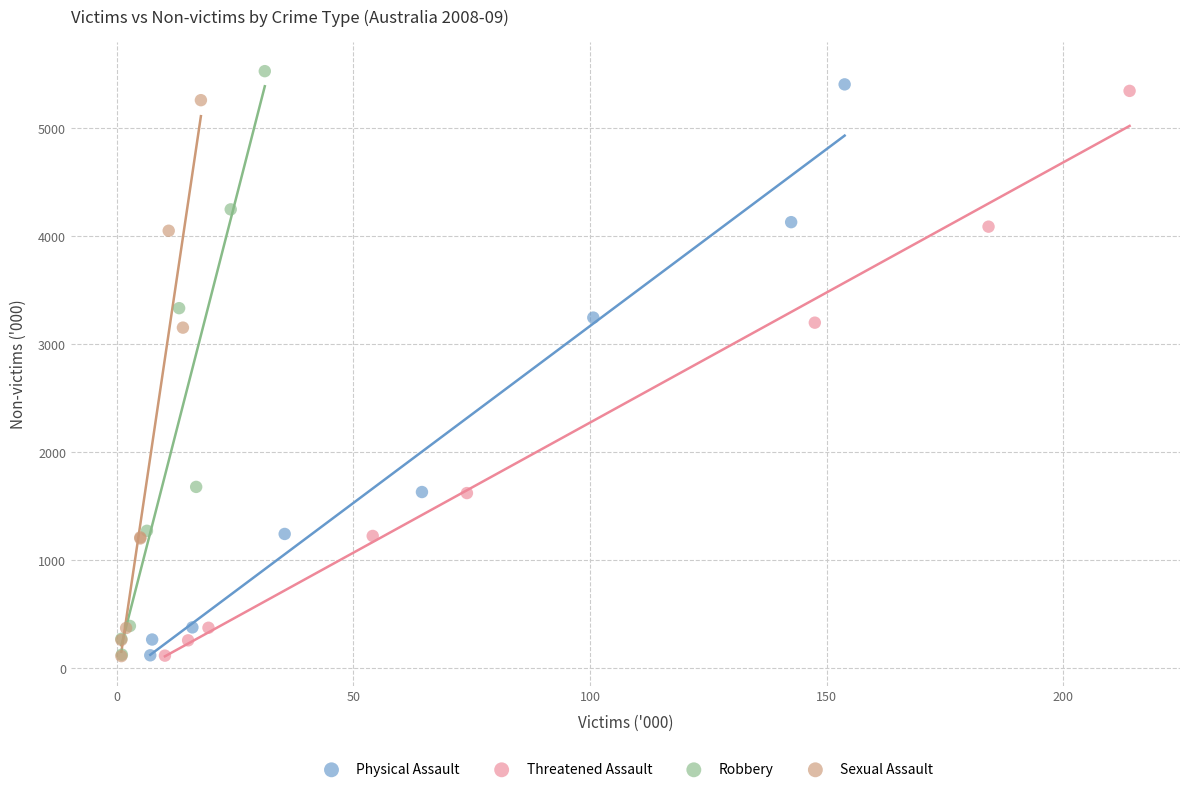

What are all the series names shown in the legend?

Physical Assault, Threatened Assault, Robbery, Sexual Assault